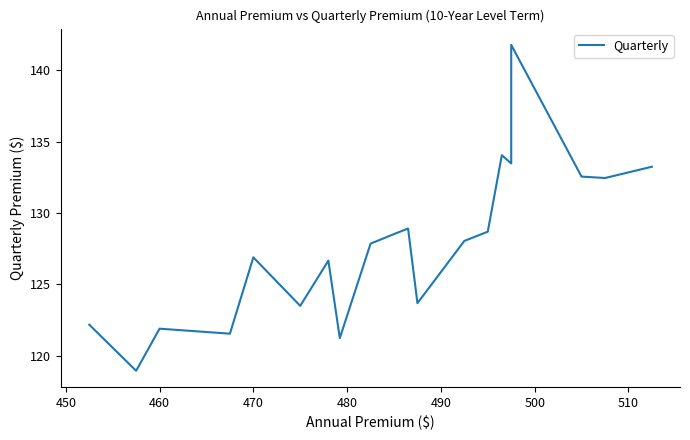

The value at 490 is 54.3. True or false?

False